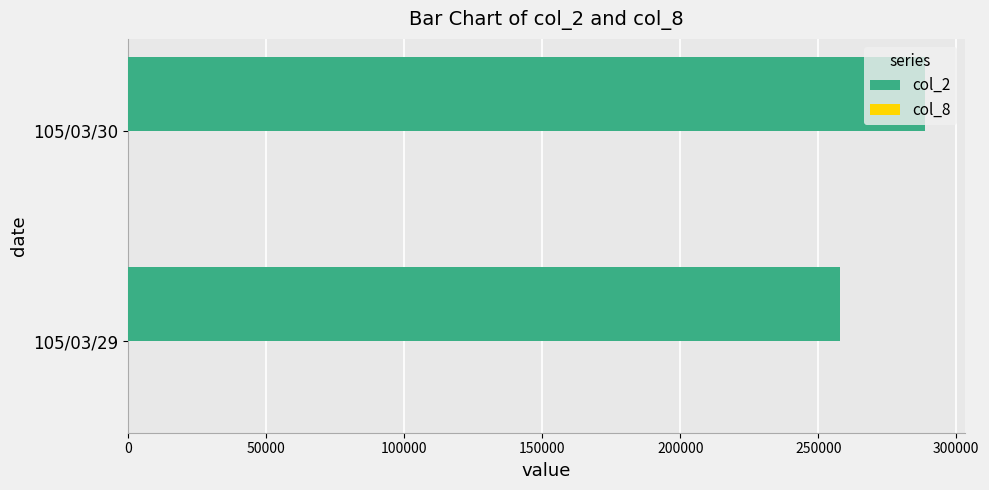

At which label does col_2 reach its peak?

105/03/30